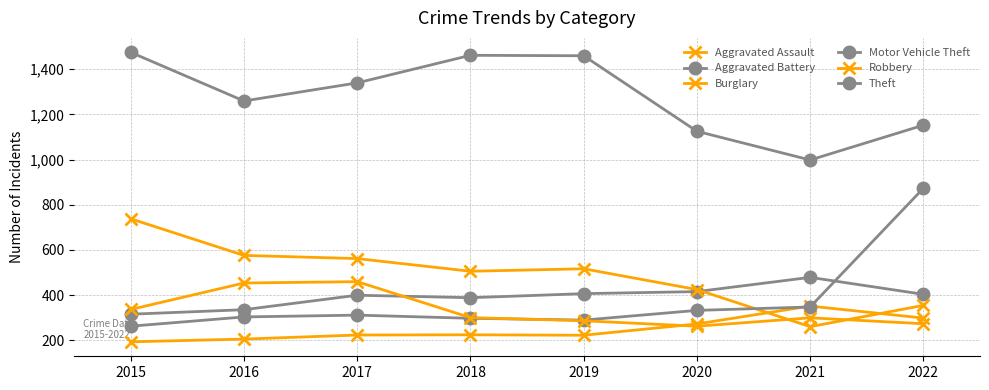

How many categories are shown in the chart?

8